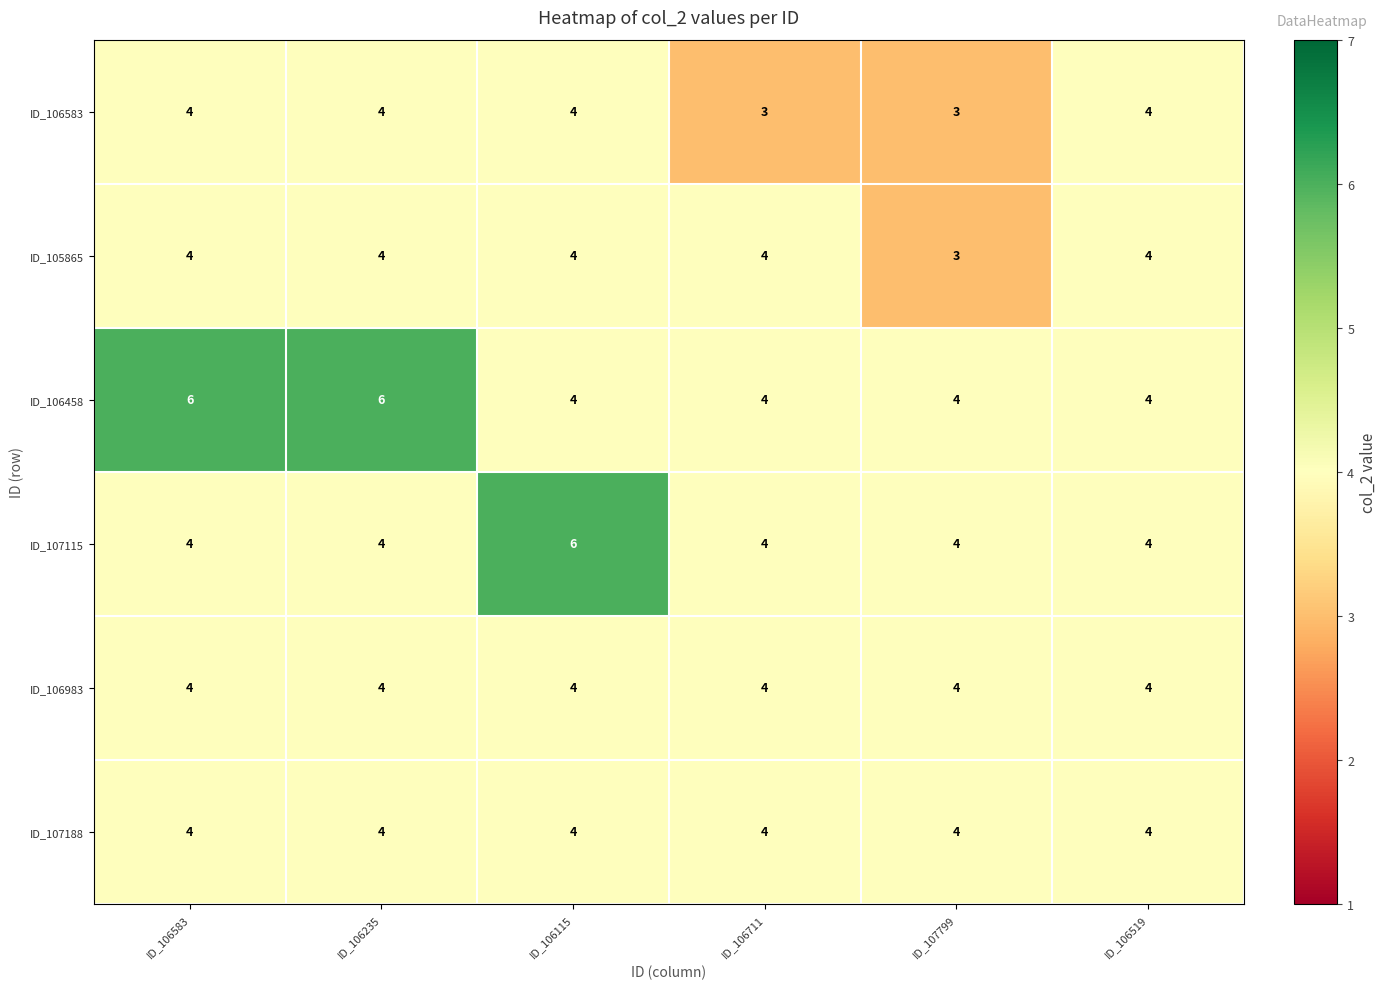

What is the maximum value shown in the chart?

6